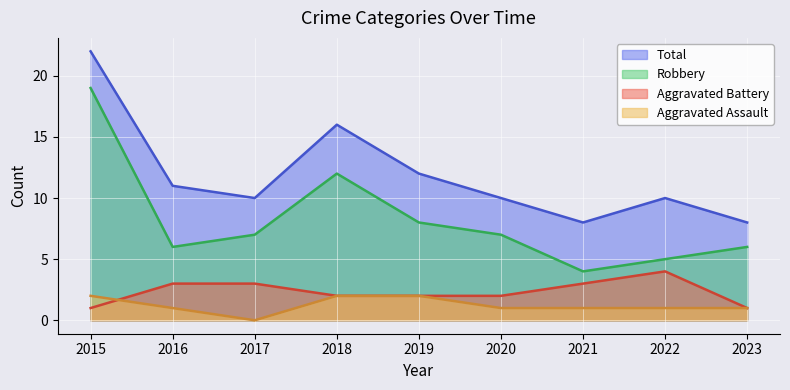

What is the value of the Aggravated Assault point at the 8th from the left?

1